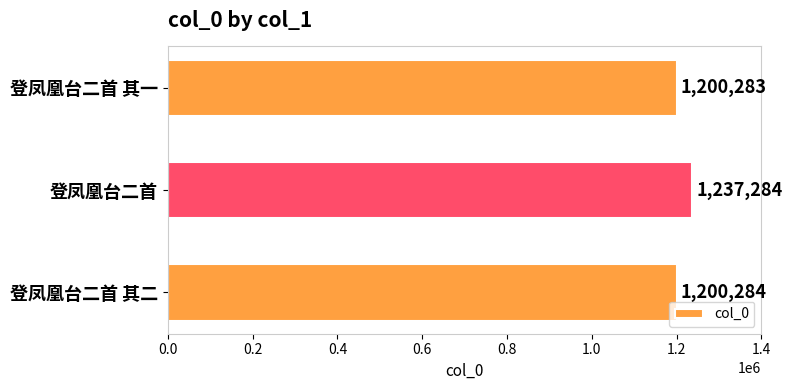

What value does the data have at 登凤凰台二首 其二, to the nearest 10?

1200280